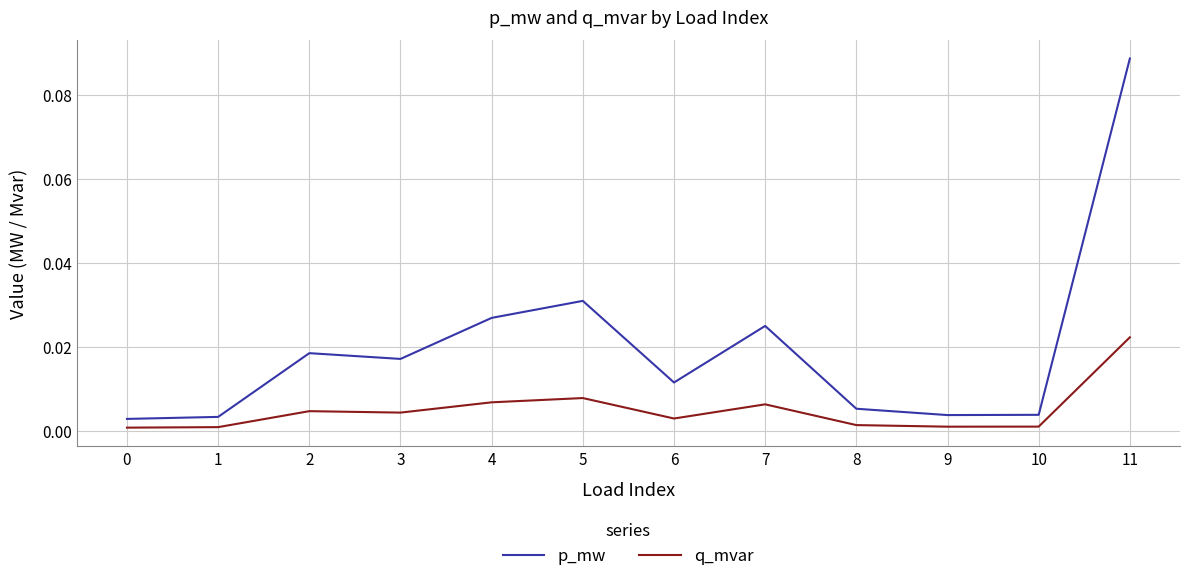

True or false: q_mvar and p_mw intersect in this chart.

False